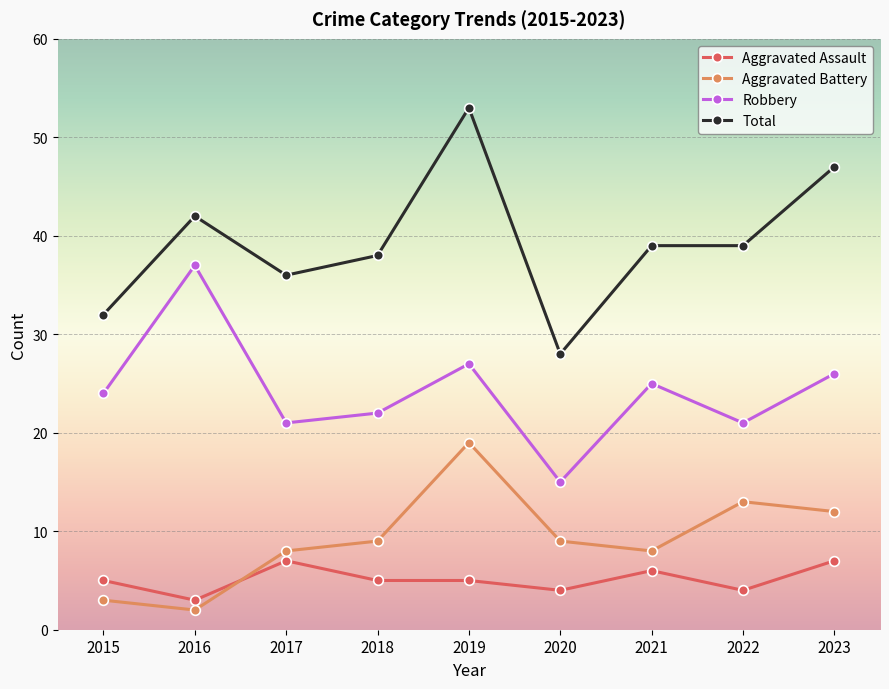

At which label does Total reach its minimum?

2020